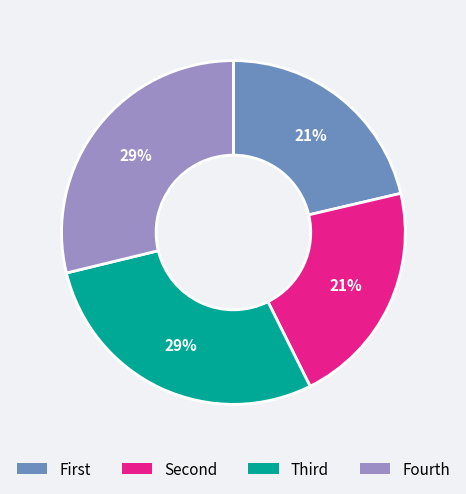

To the nearest percent, what portion does Fourth represent?

29%